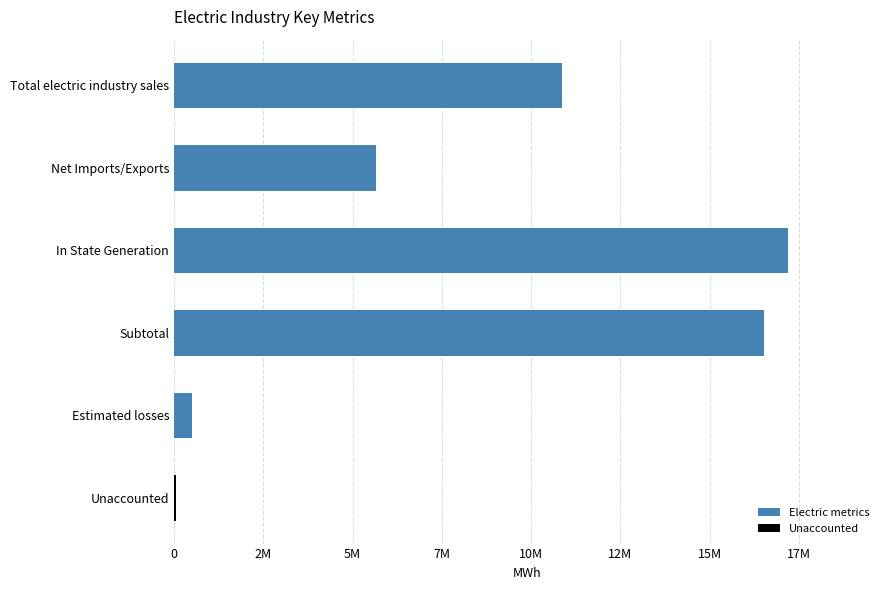

What is the smallest value displayed?

69406